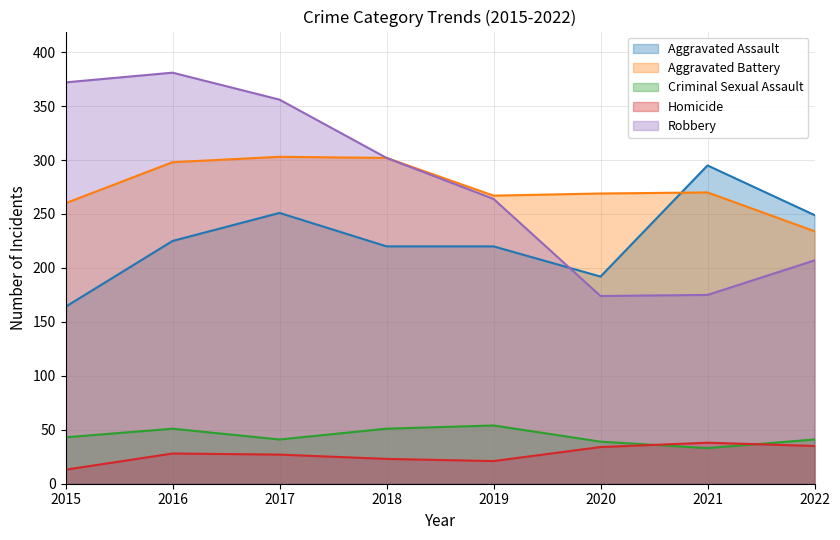

Where do Homicide and Criminal Sexual Assault first cross each other?

2020 and 2021